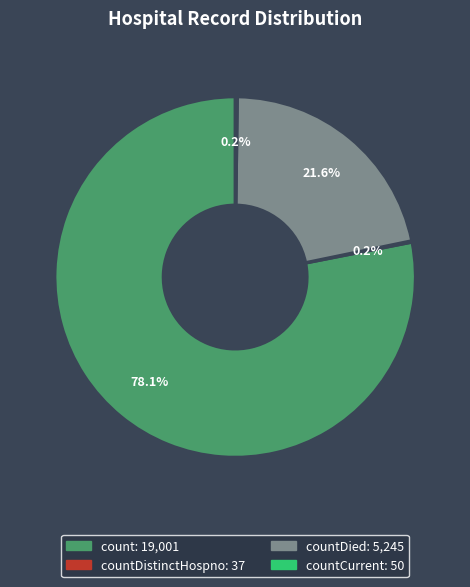

Is there a majority slice in this chart?

Yes